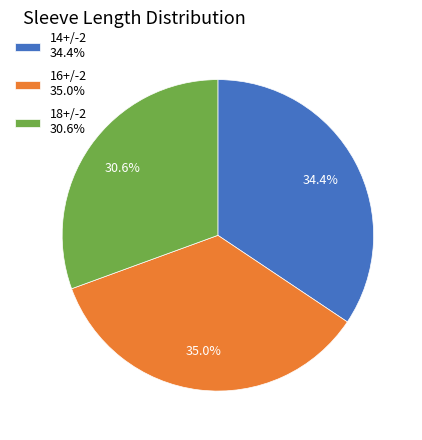

To the nearest percent, what portion does 18+/-2 represent?

31%